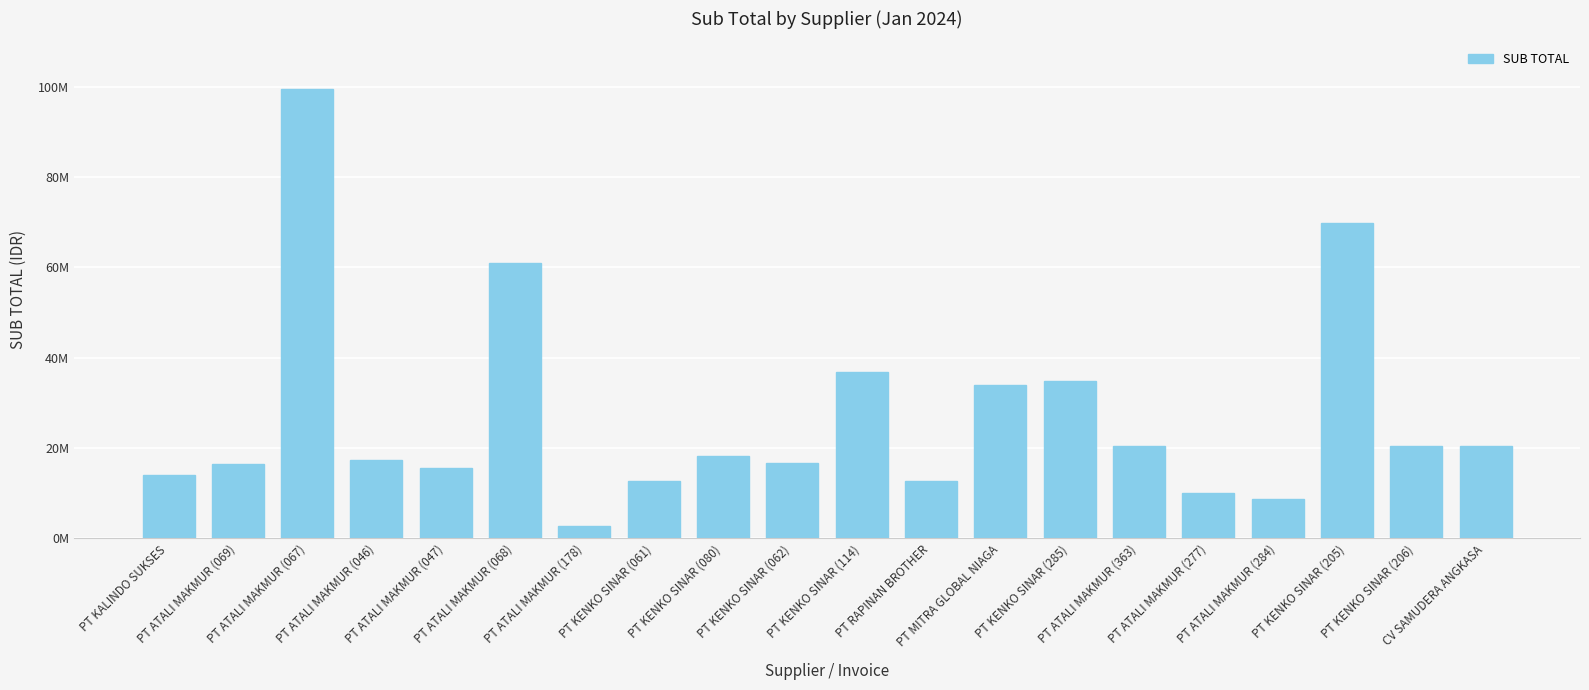

What is the value of the 5th bar from the left?

15537600